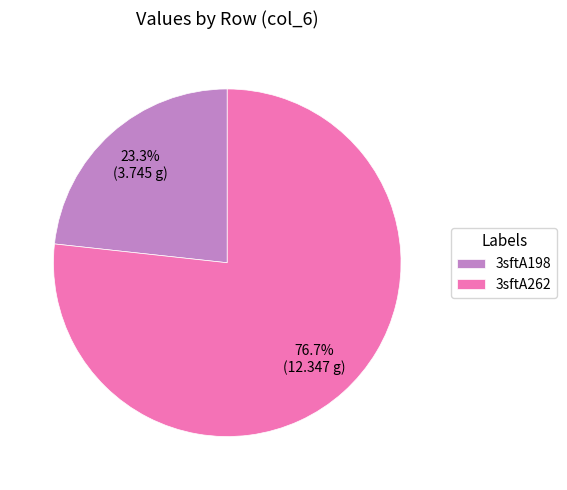

Do 3sftA262 and 3sftA198 together represent more than half of the pie?

Yes